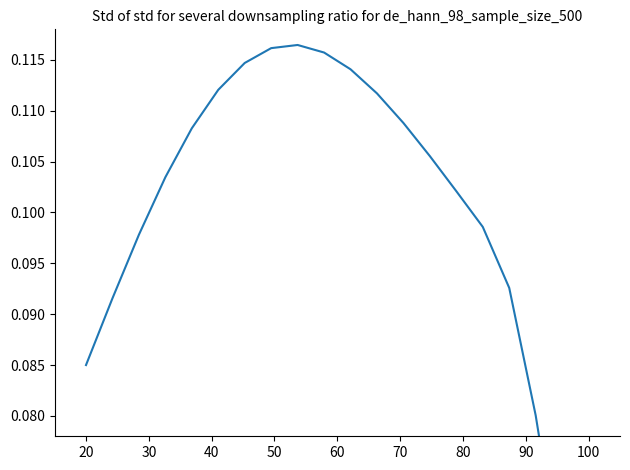

How many interior local peaks (higher than both neighbors) does the data have?

1